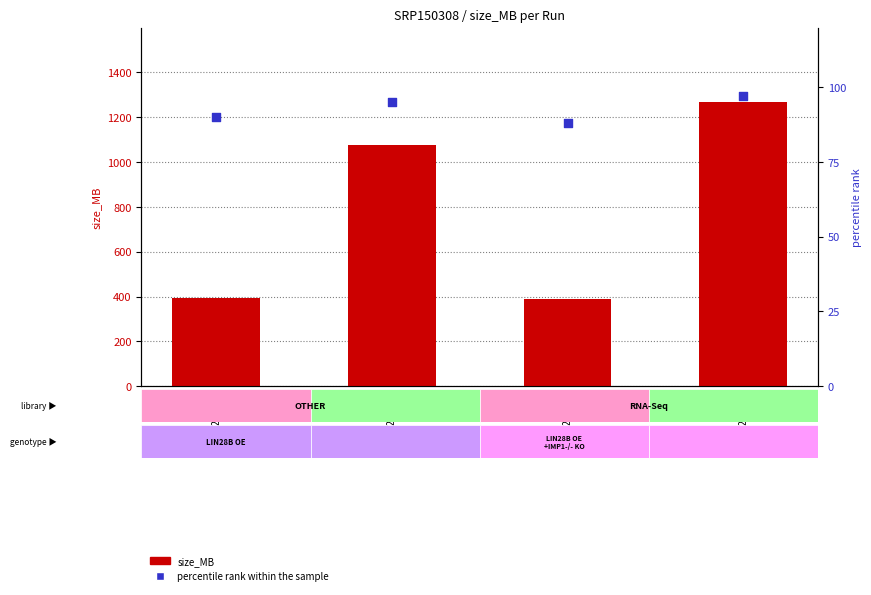

What is the total value across all series at SRR7293730?

1172